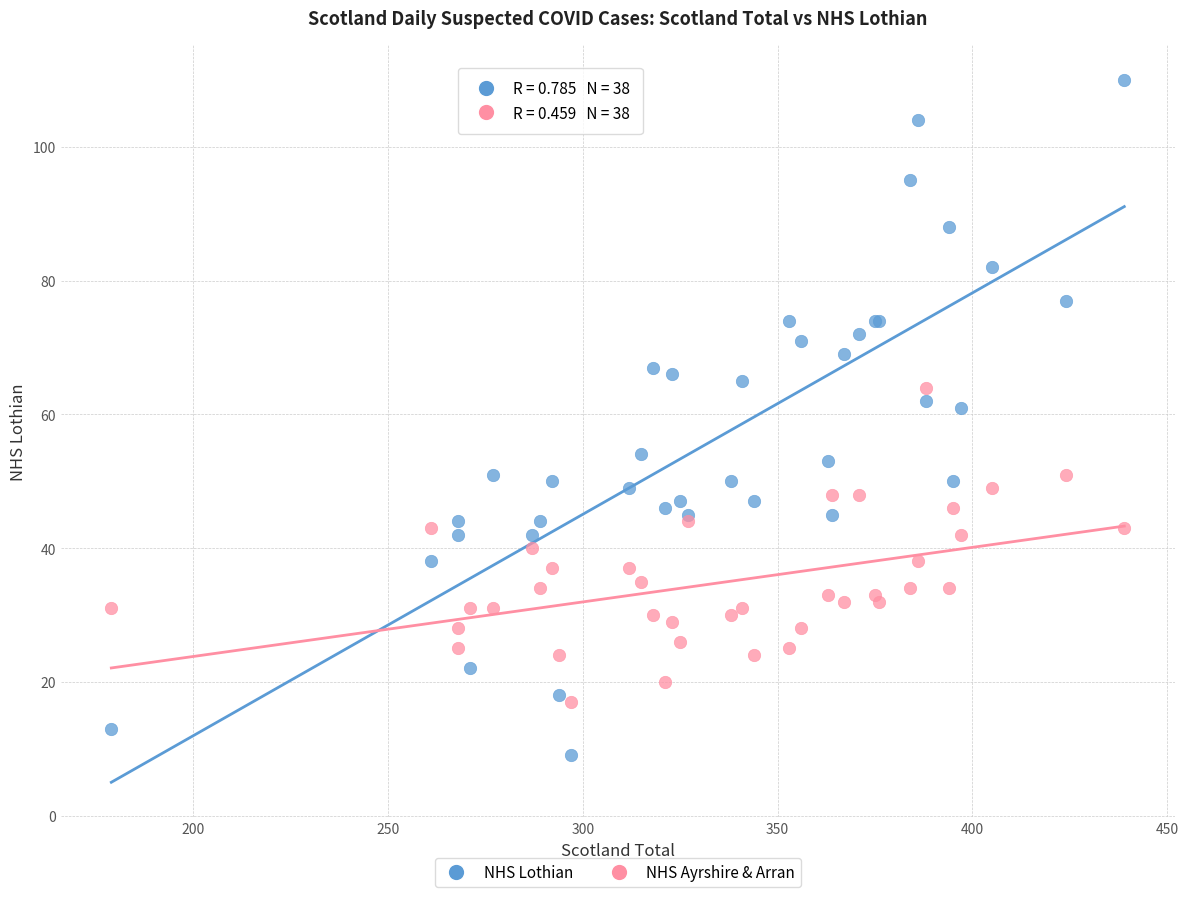

Which series reaches the minimum Y coordinate?

NHS Lothian